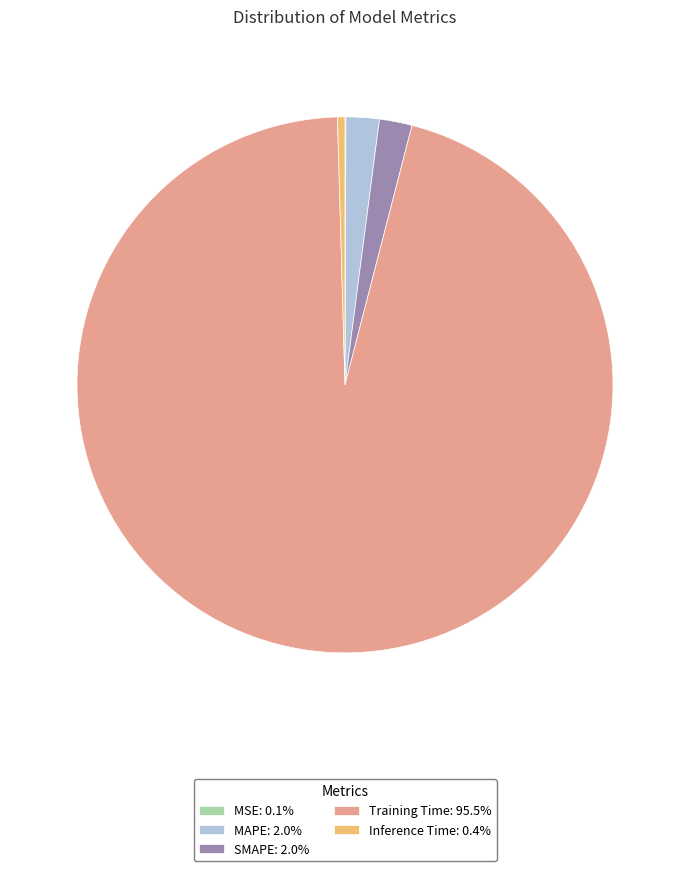

Combined, do Inference Time: 0.4% and MAPE: 2.0% account for over 50%?

No